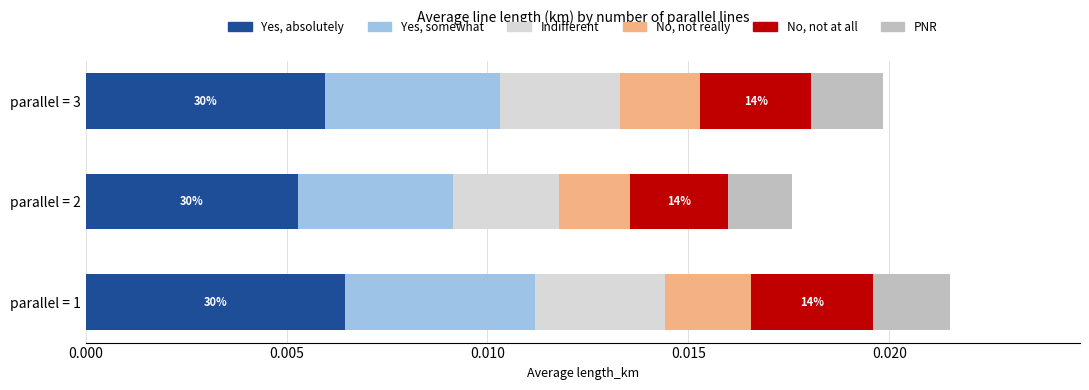

At which label does Yes, absolutely reach its peak?

parallel = 1